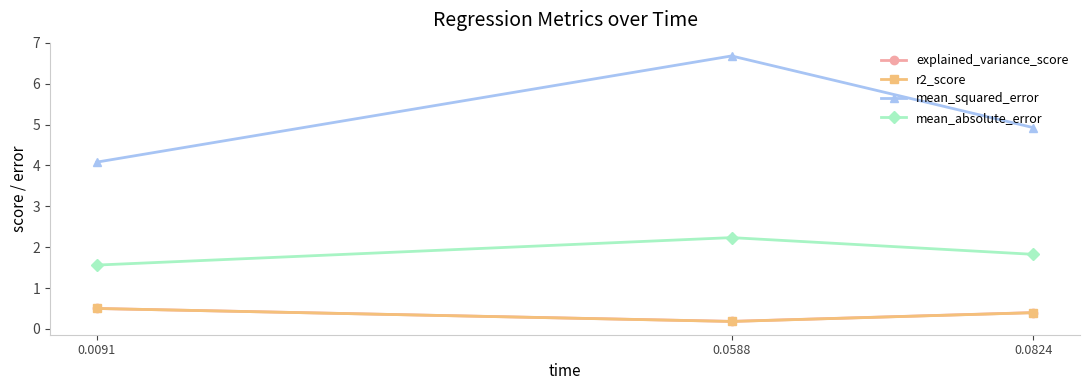

What value does the explained_variance_score series have at 0.0588?

0.2